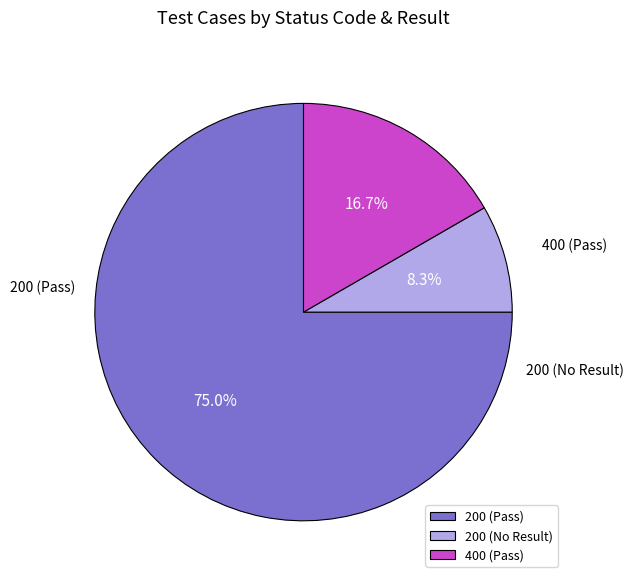

Combined, what portion of the pie is 200 (Pass) and 400 (Pass)?

91.7%